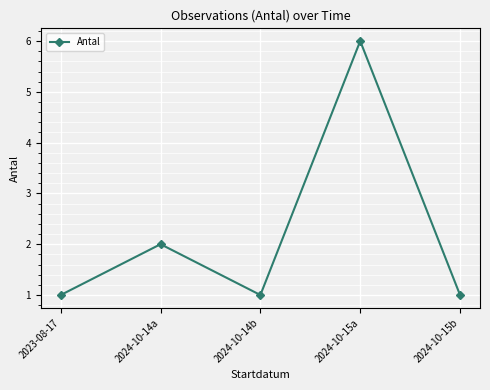

The chart shows a value of 1 at 2024-10-14b. True or false?

True